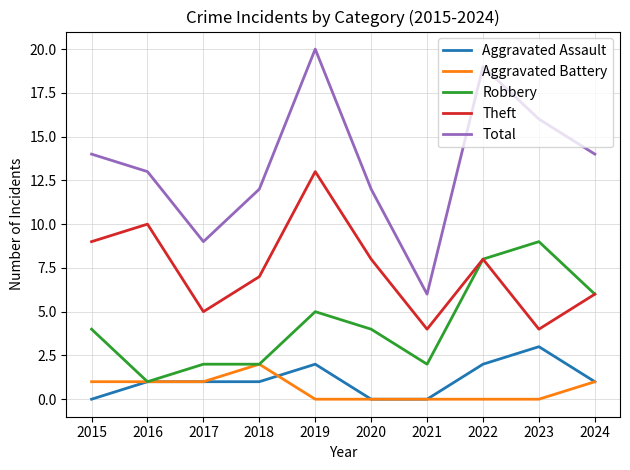

At which category does the chart reach its peak across all series?

2019